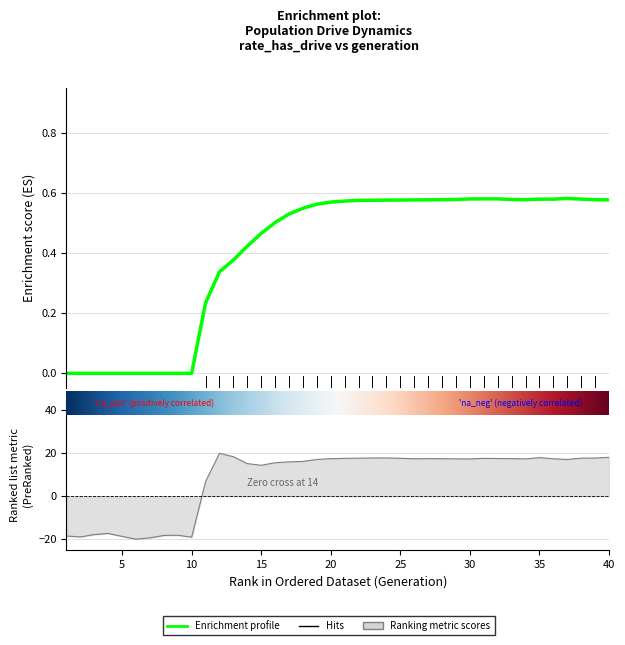

True or false: rate_has_drive has a value of -0.2 at 8.

False